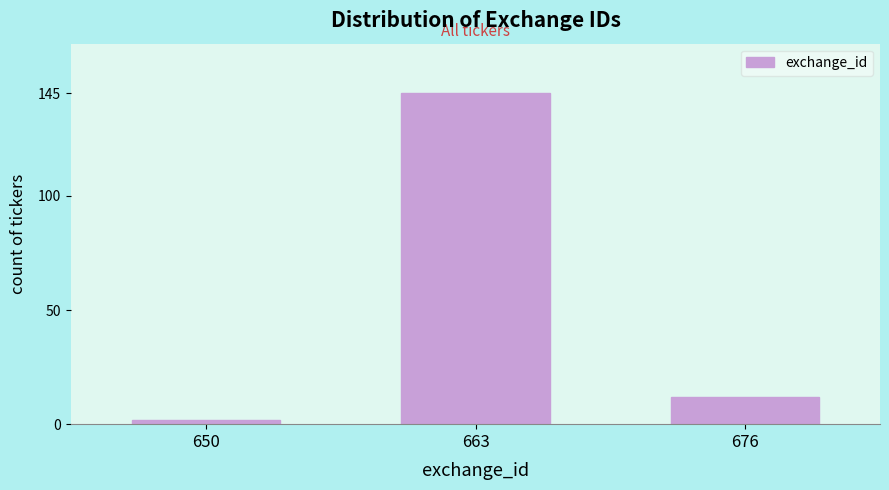

Reading right to left, what are all the values shown in this chart?

12	145	2